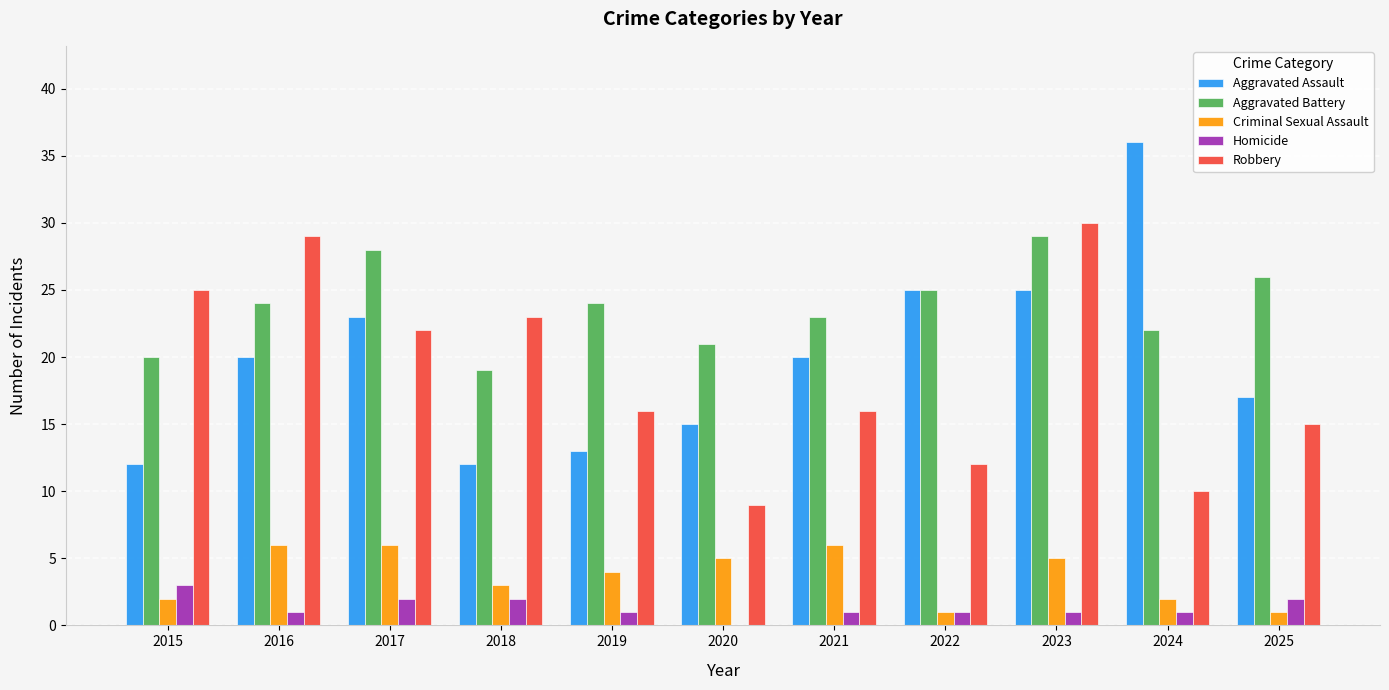

What is the sum of the Aggravated Battery values at 2020 and 2018?

40